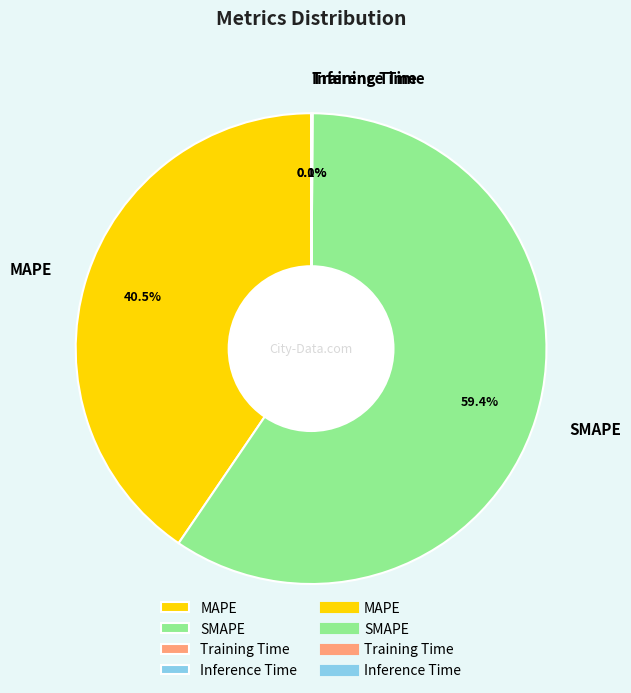

Combined, what portion of the pie is MAPE and SMAPE?

99.9%